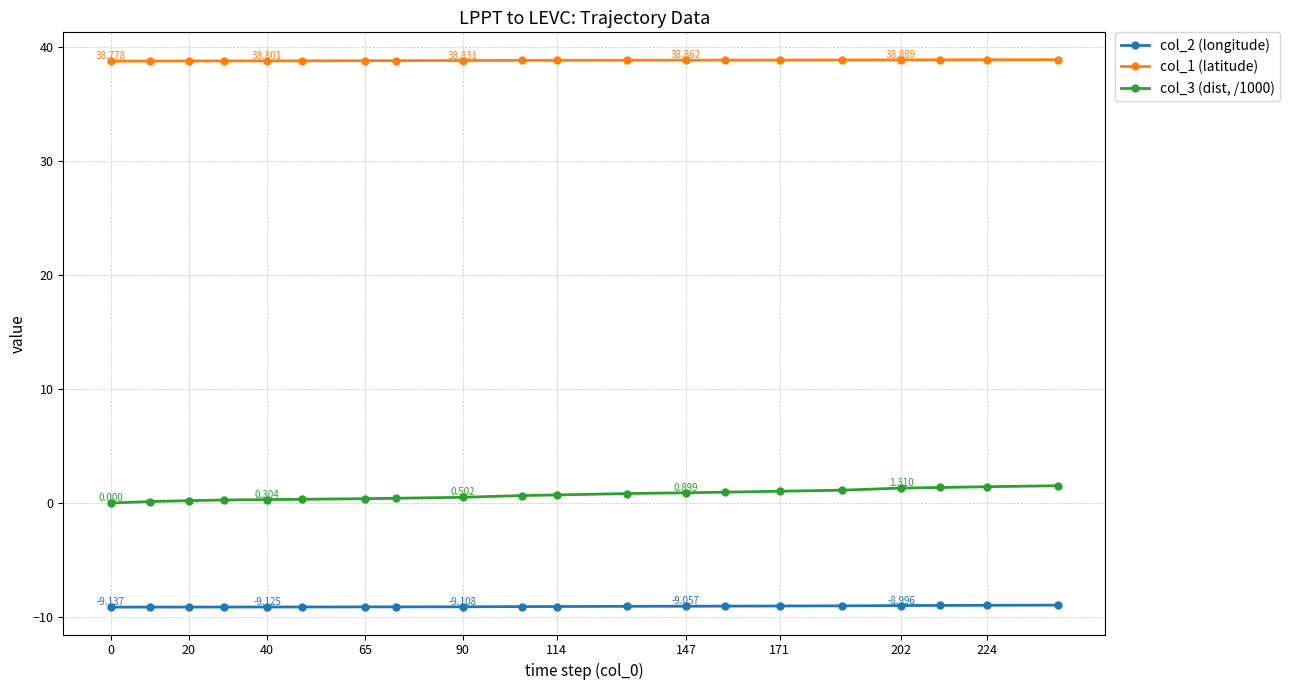

How many series are shown in this chart?

3